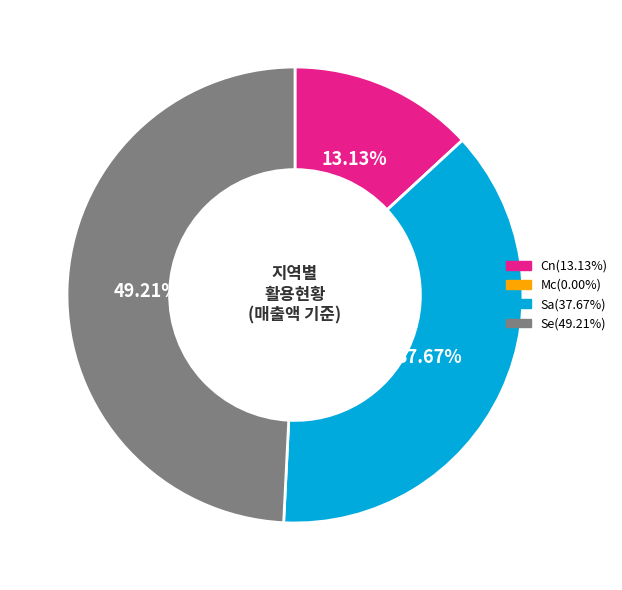

What is the ratio of the value at Sa to the value at Se?

0.8